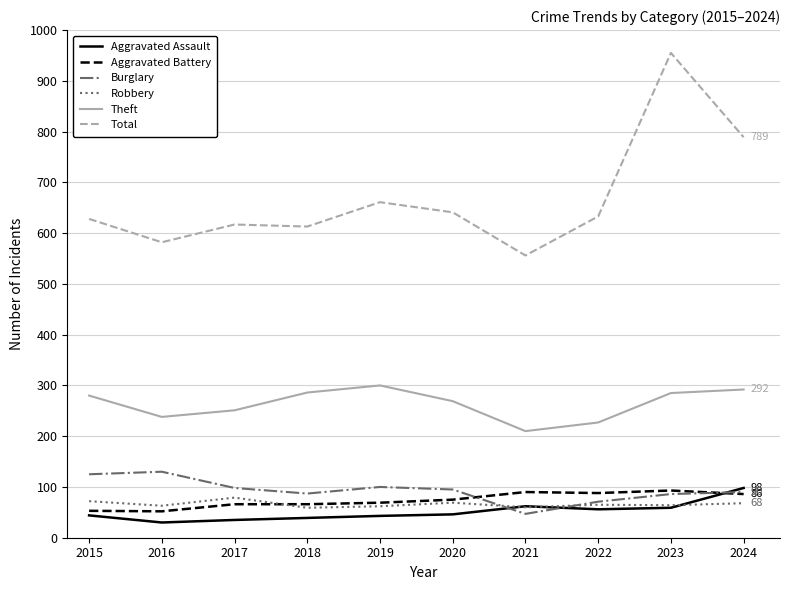

How many lines are shown in the chart?

6